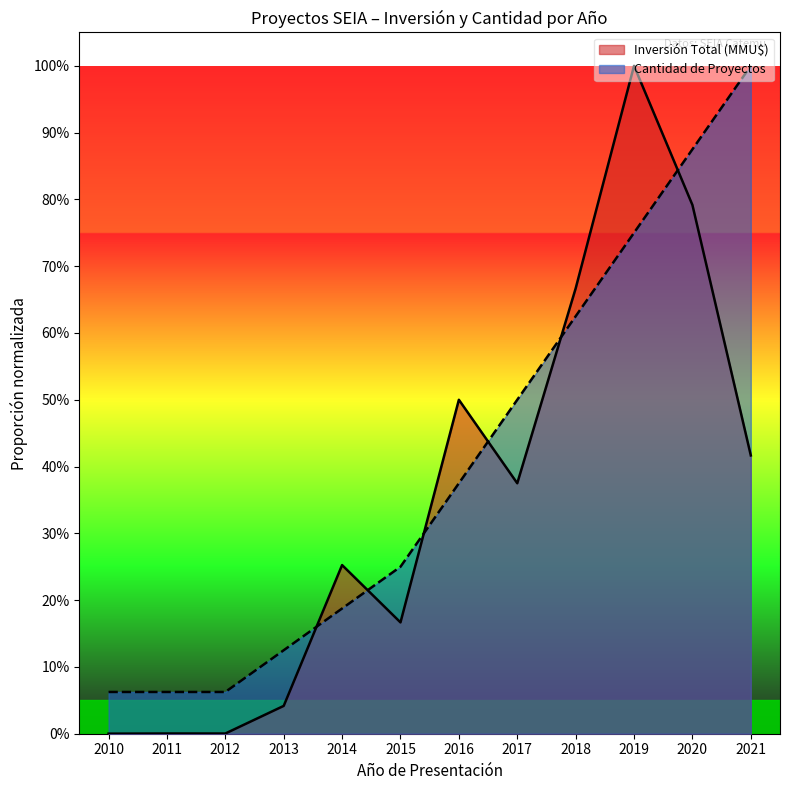

Between 2013 and 2018, which series saw the biggest shift?

Inversión Total (MMU$)